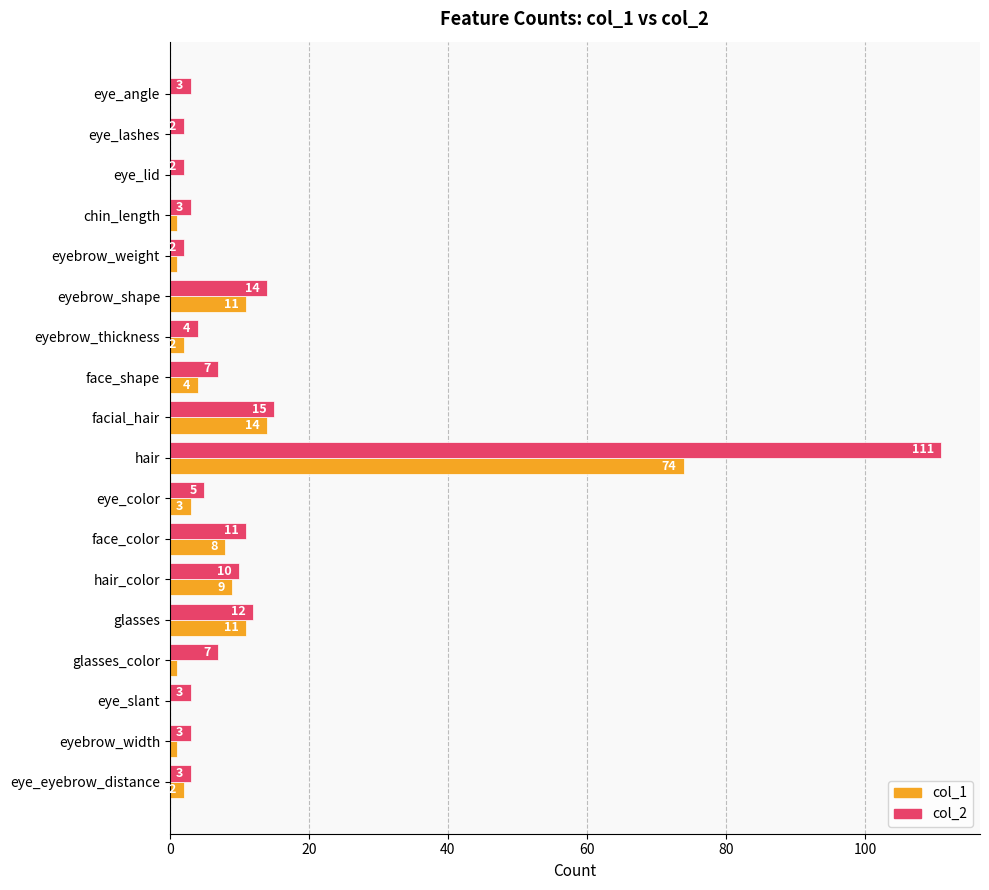

Which series has the largest total across all categories?

col_2